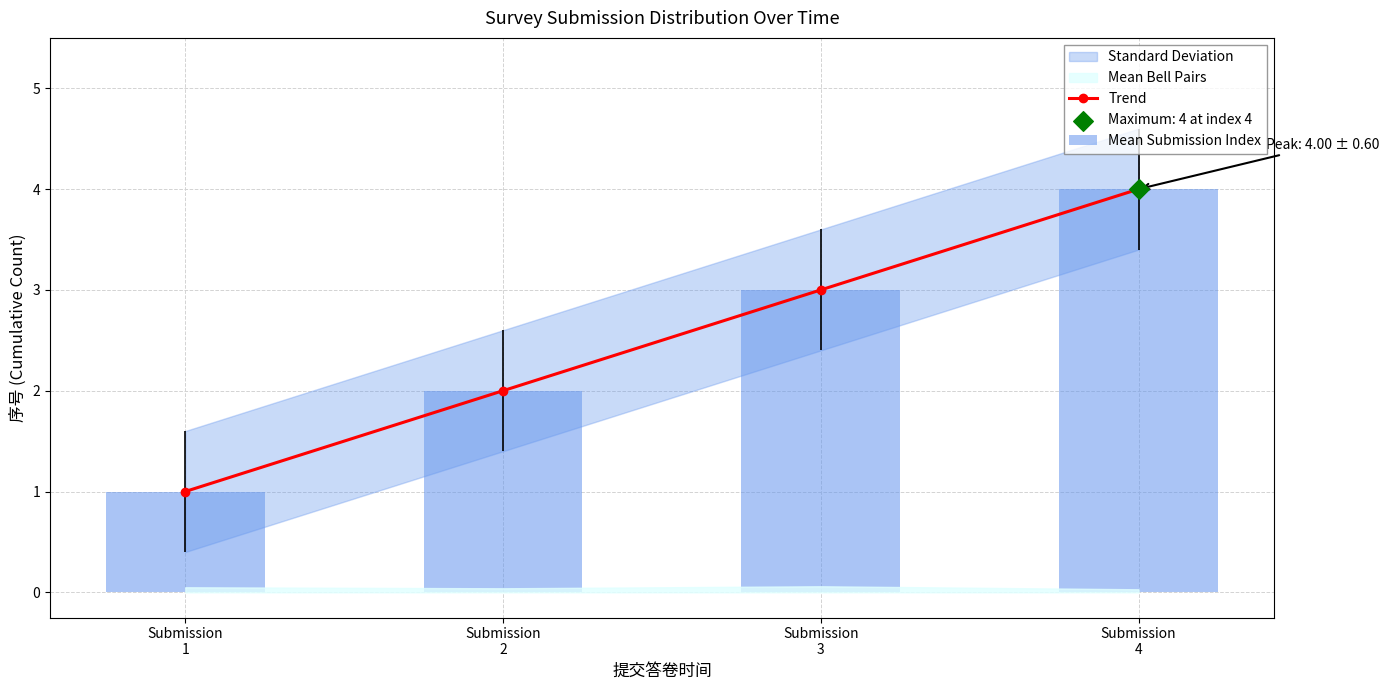

What is the total value across all series at Submission
3?

6